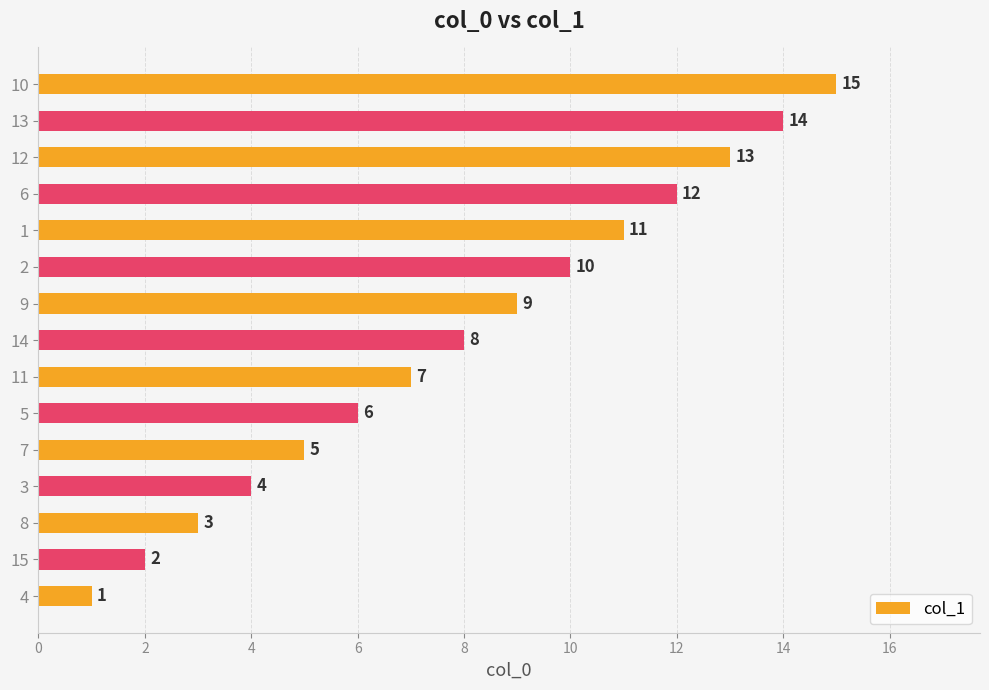

The chart shows a value of 17 at 1. True or false?

False